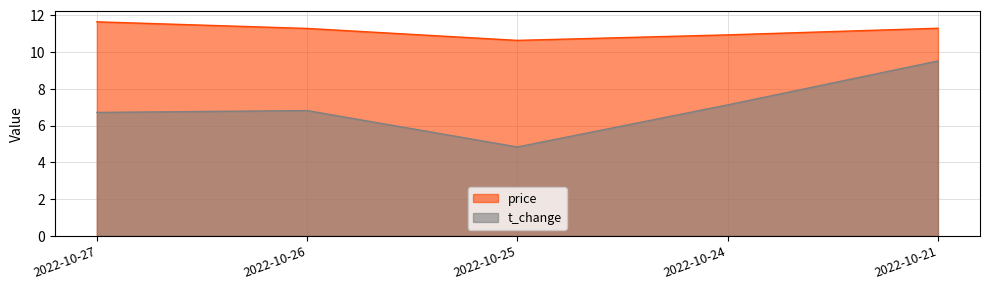

What is the sum of the price values at 2022-10-24 and 2022-10-26?

22.2